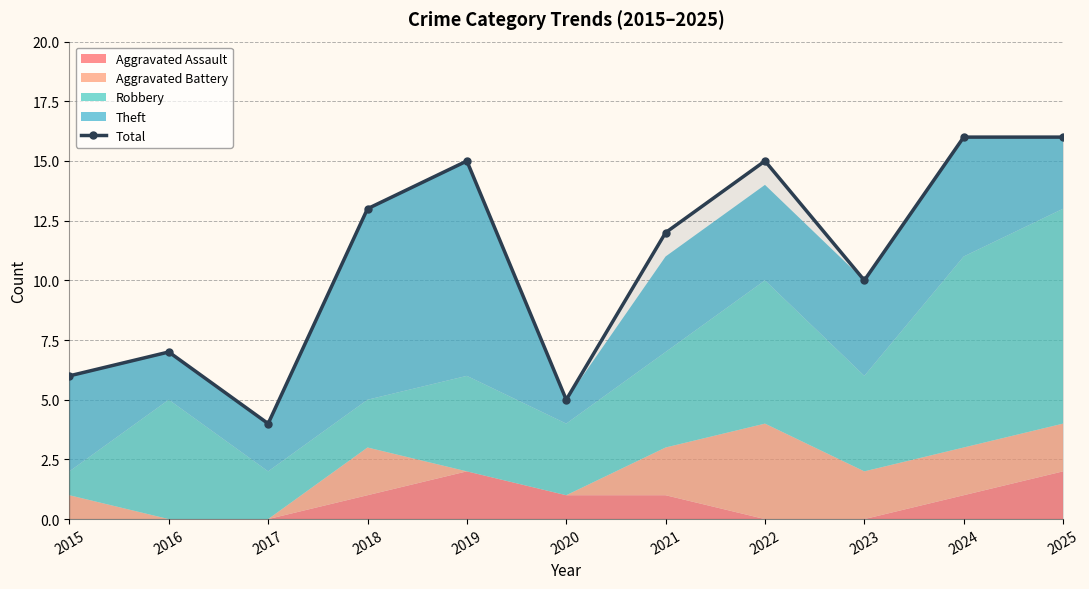

How many lines are shown in the chart?

1